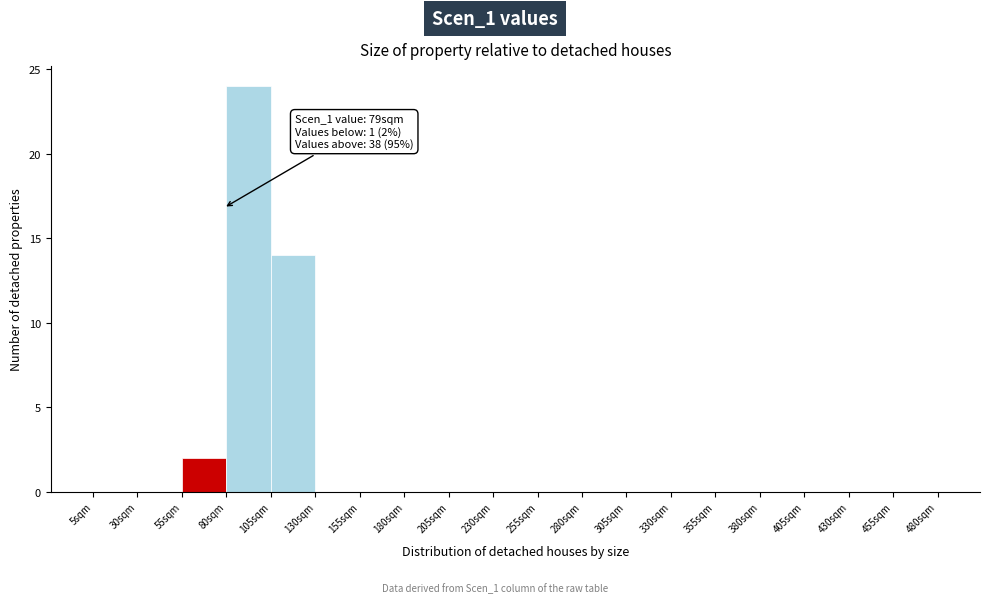

Over which range of the x-axis is the bar tallest?

80 to 105